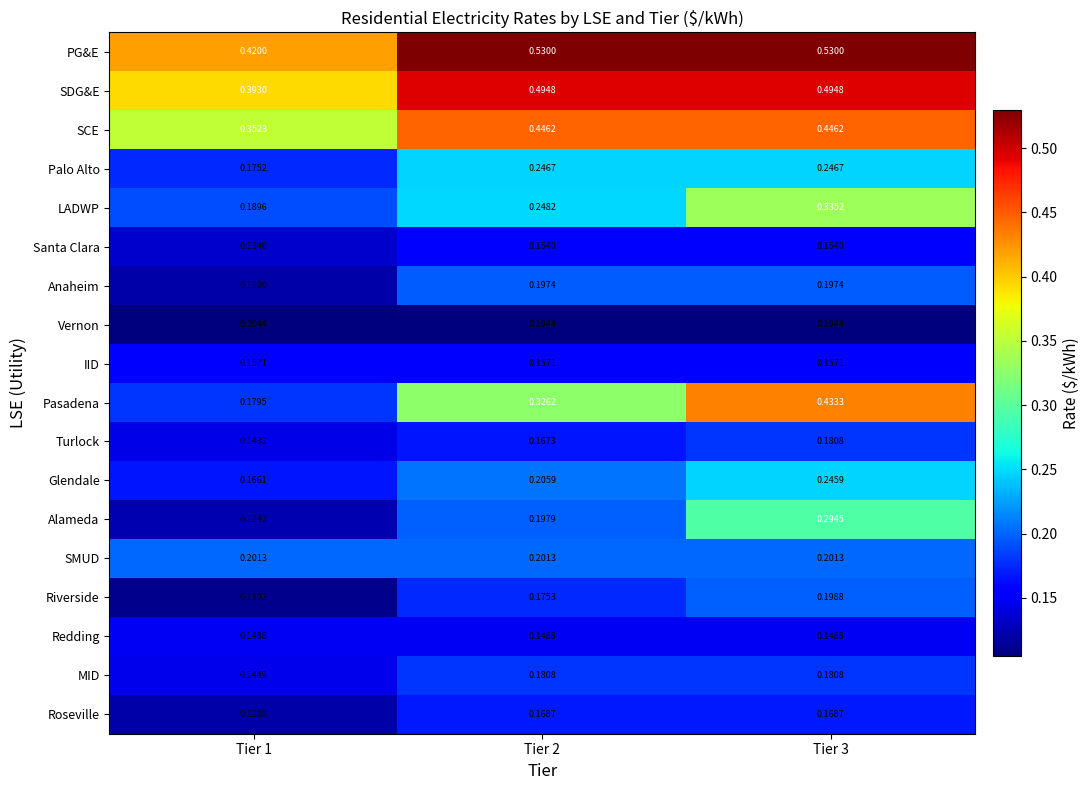

At Tier 2, list the series in order from largest to smallest.

PG&E, SDG&E, SCE, Pasadena, LADWP, Palo Alto, Glendale, SMUD, Alameda, Anaheim, MID, Riverside, Roseville, Turlock, IID, Santa Clara, Redding, Vernon